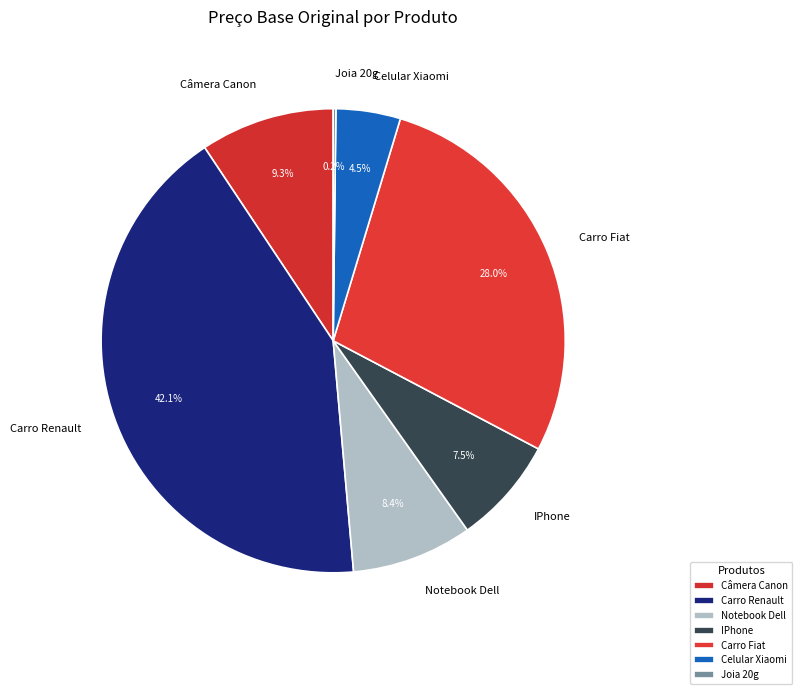

What percentage is the Câmera Canon slice, to the nearest percent?

9%